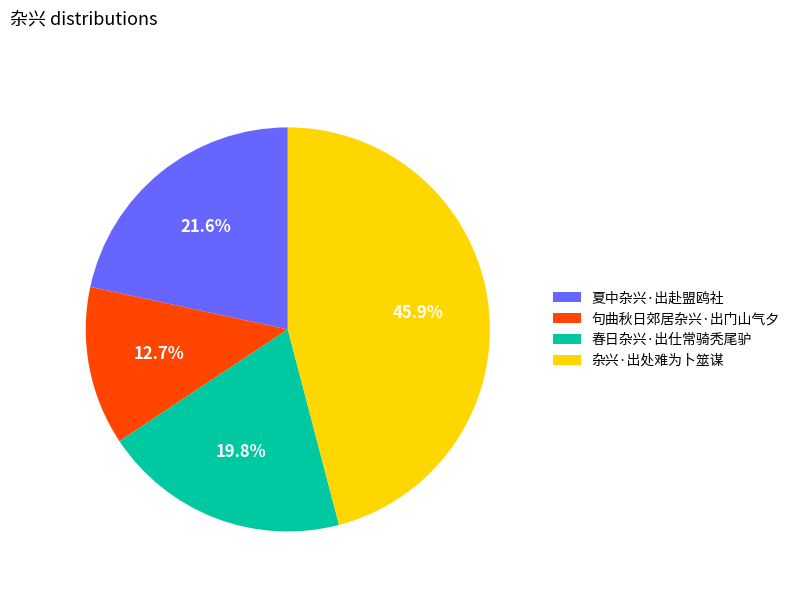

Is it true that 春日杂兴·出仕常骑秃尾驴 is 13% of the pie?

False